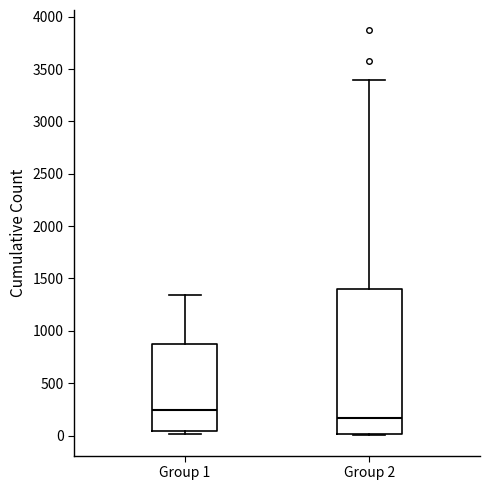

Reading left to right, read every box against the y-axis: the position of its median line, the range the box covers, and the ends of its whiskers. The values are not printed on the chart, so give them approximately, as read against the axis.

Group 1: median 250, box 50 to 850, whiskers 0 to 1350
Group 2: median 150, box 0 to 1400, whiskers 0 to 3400